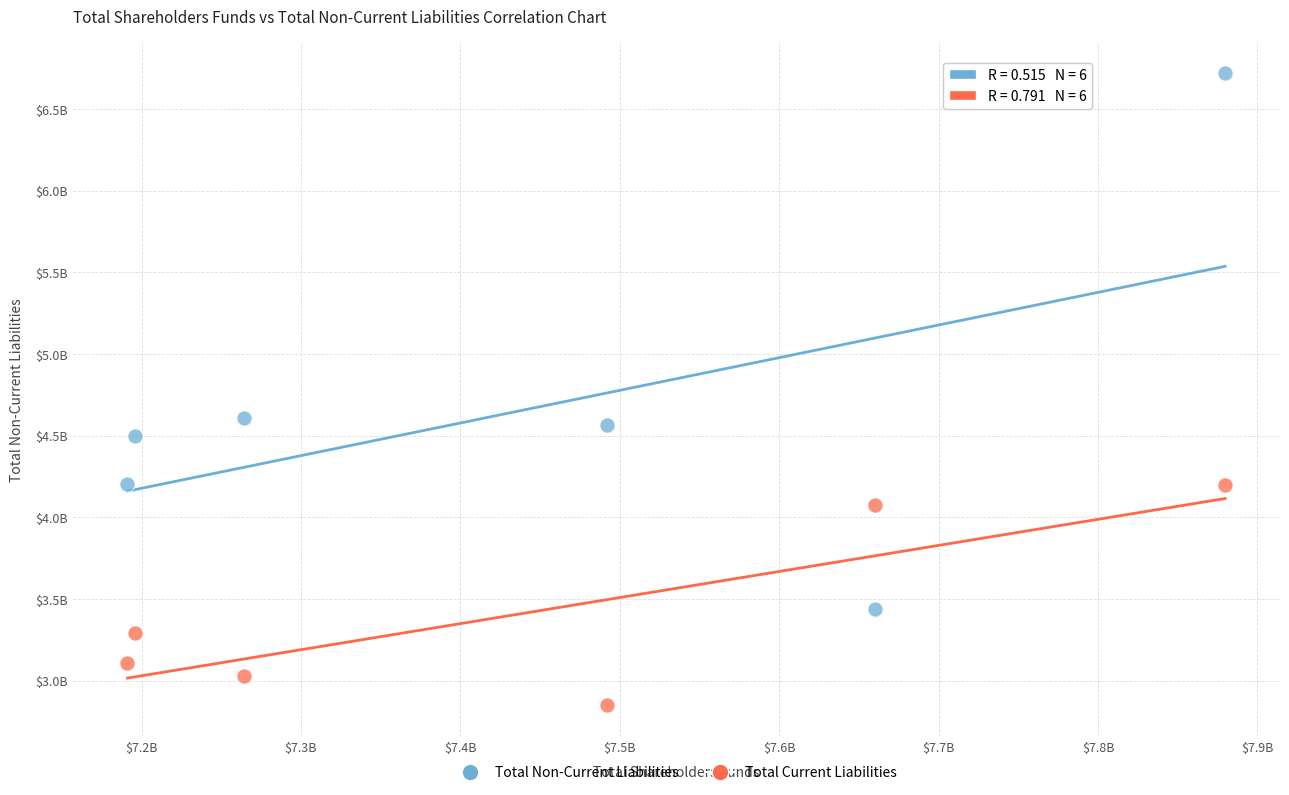

Which series contains the lowest Y value?

Total Current Liabilities